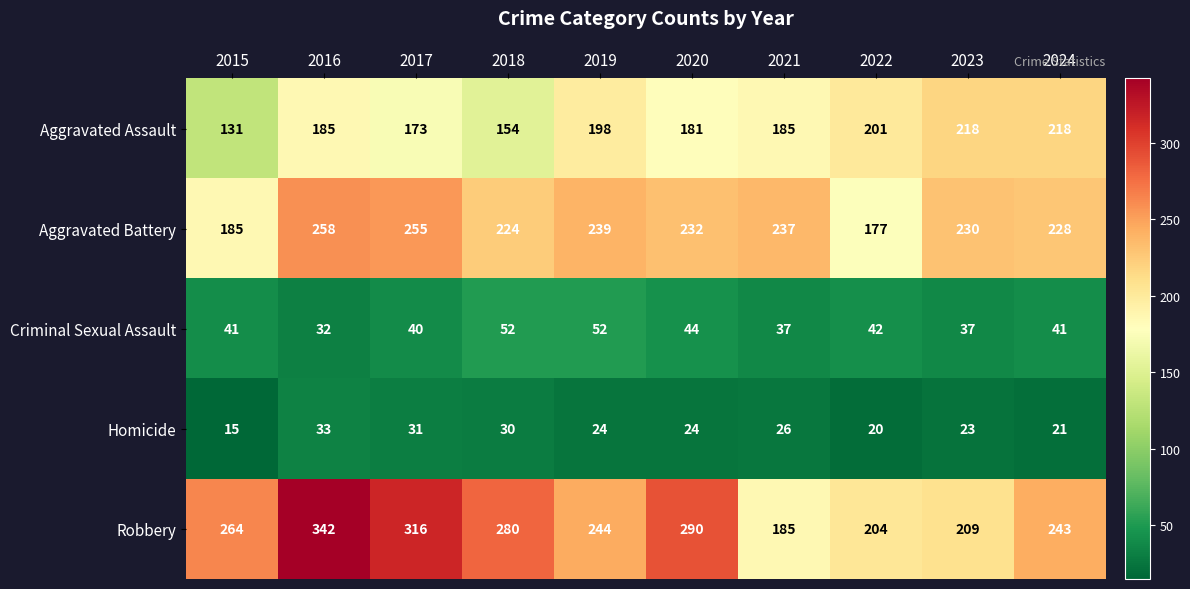

Which series changed the most between 2015 and 2019?

Aggravated Assault